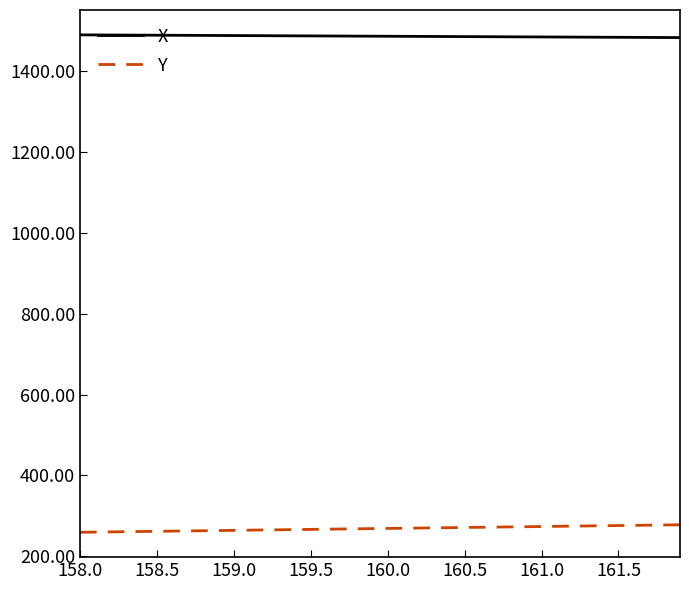

List the series in order of their peak value, lowest first.

Y, X